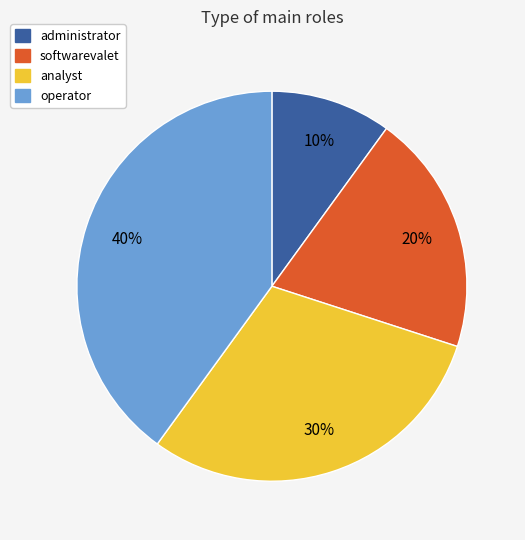

How many slices are in this pie chart?

4